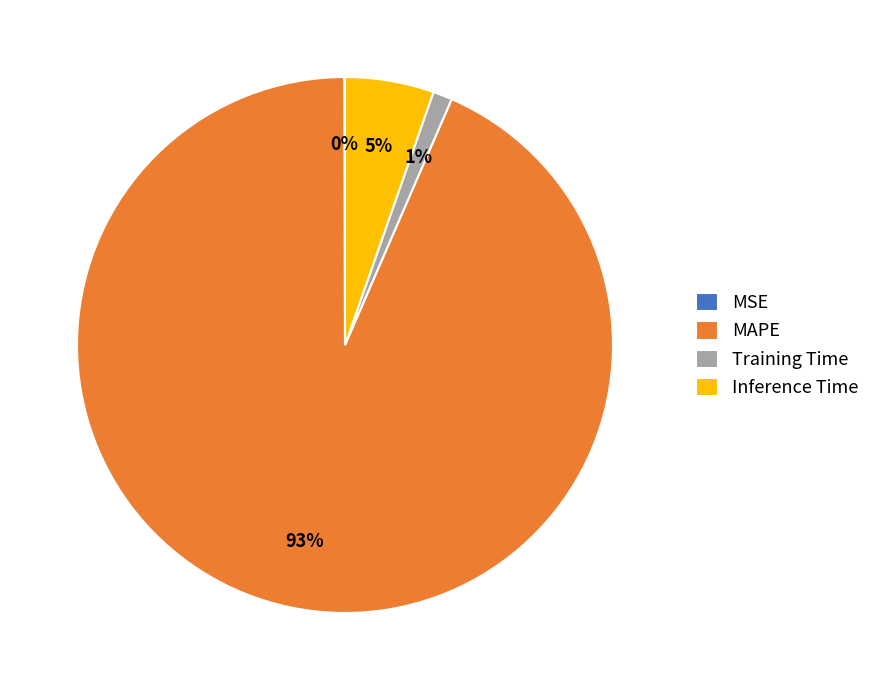

To the nearest percent, what is the average slice percentage?

25%